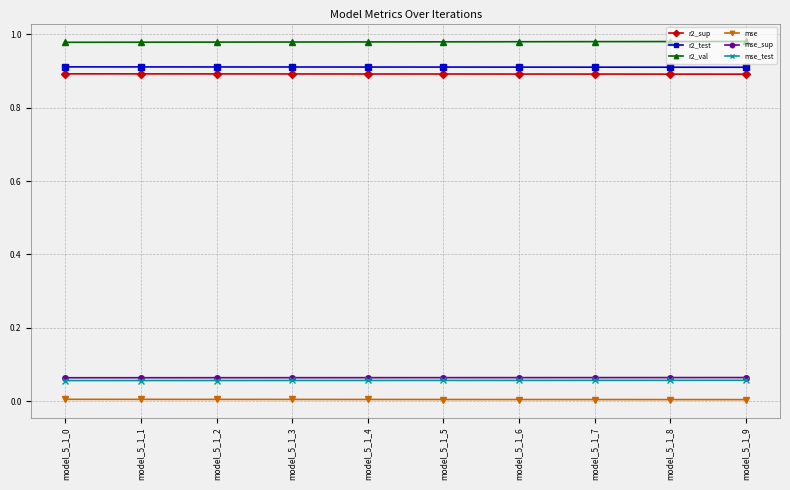

Is the value of r2_sup at model_5_1_4 greater than the value of mse_test at model_5_1_5?

Yes